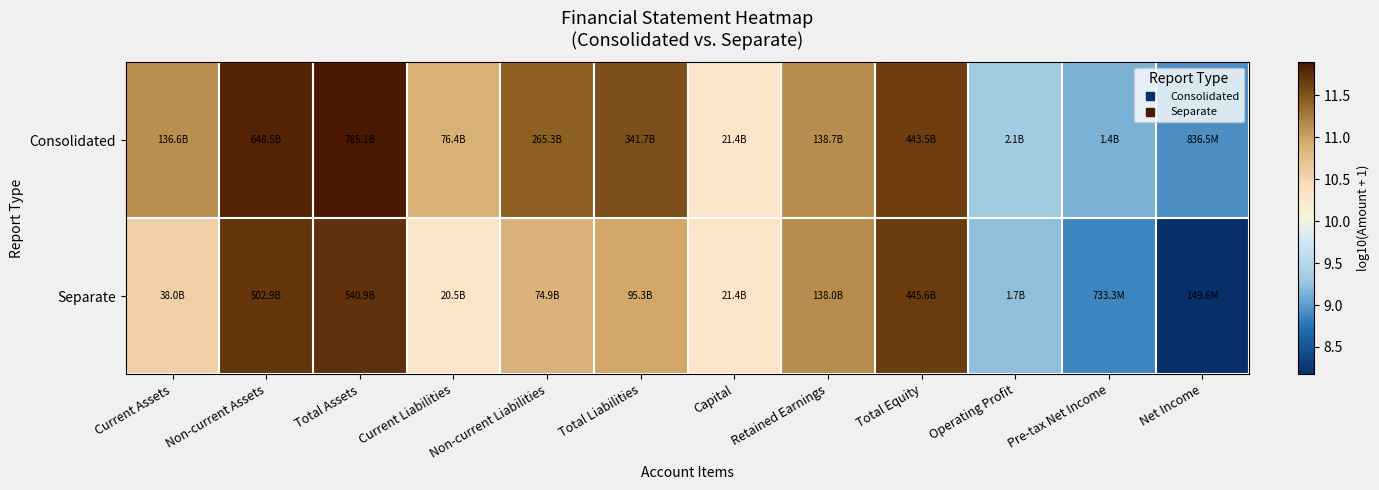

What is the total value across all series at Capital?

20.7